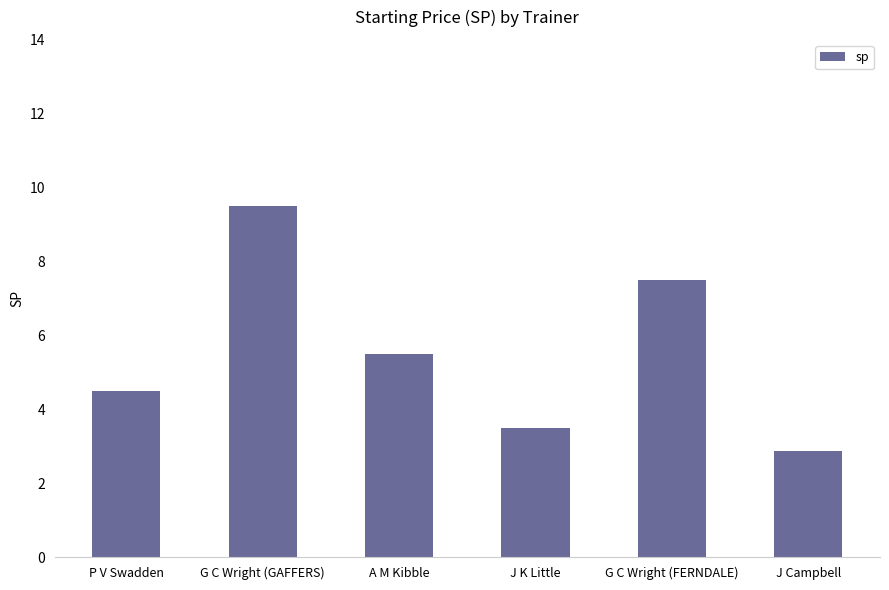

Reading left to right, transcribe all the data shown in this chart.

4.5	9.5	5.5	3.5	7.5	2.9